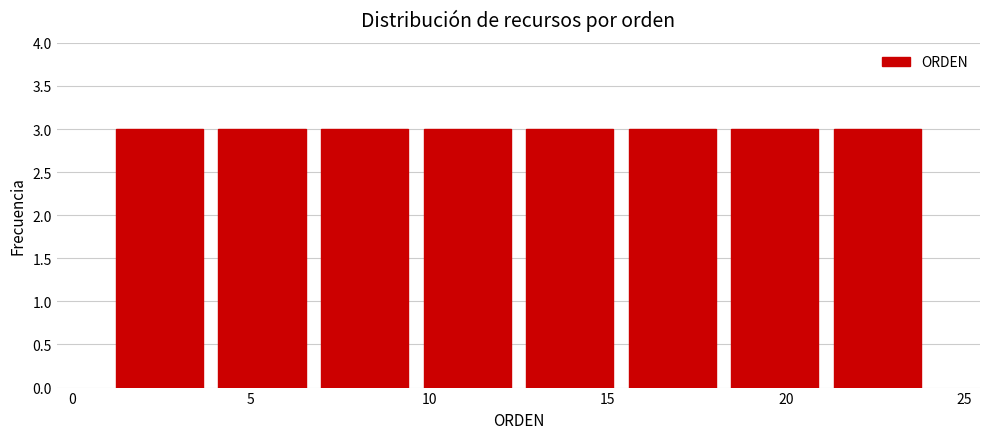

What is the height of the bar covering 15.5 to 18.5 on the x-axis? Neither the bar edges nor the heights are printed on the chart, so give them approximately, as read against the axes.

3